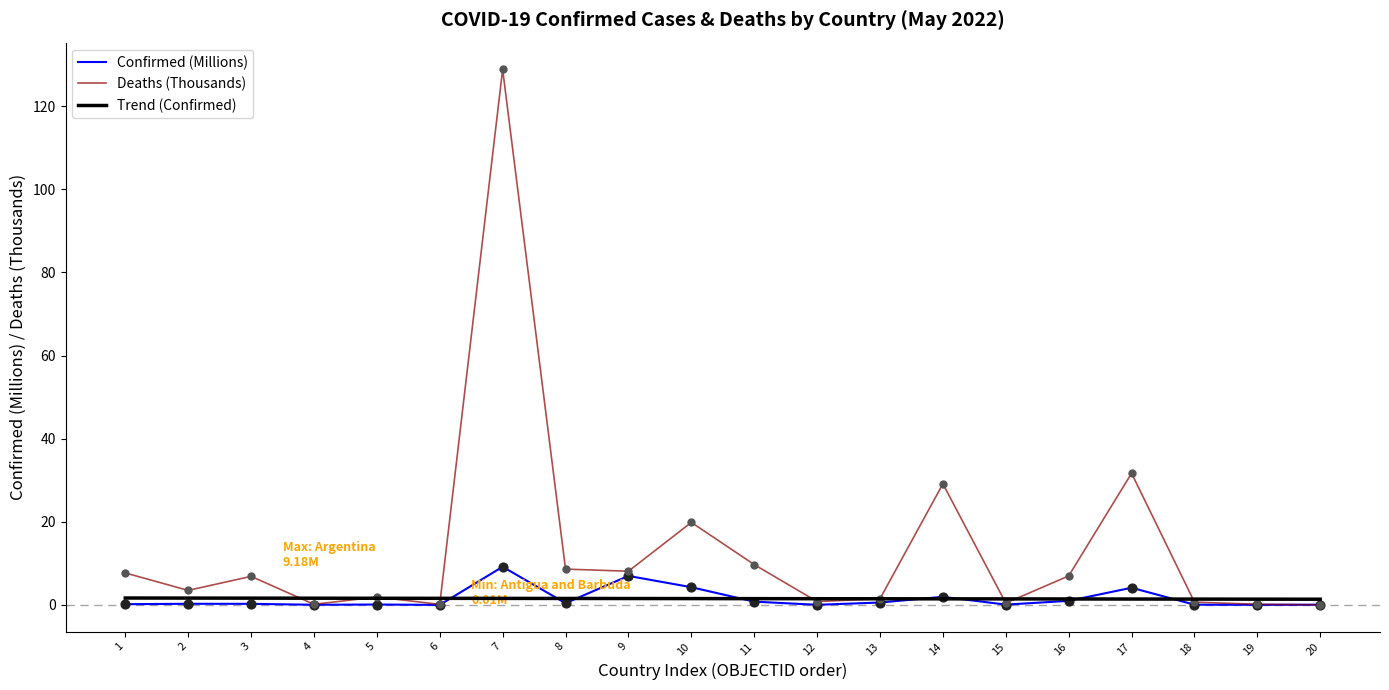

Which series has the largest range (max minus min)?

Deaths (Thousands)